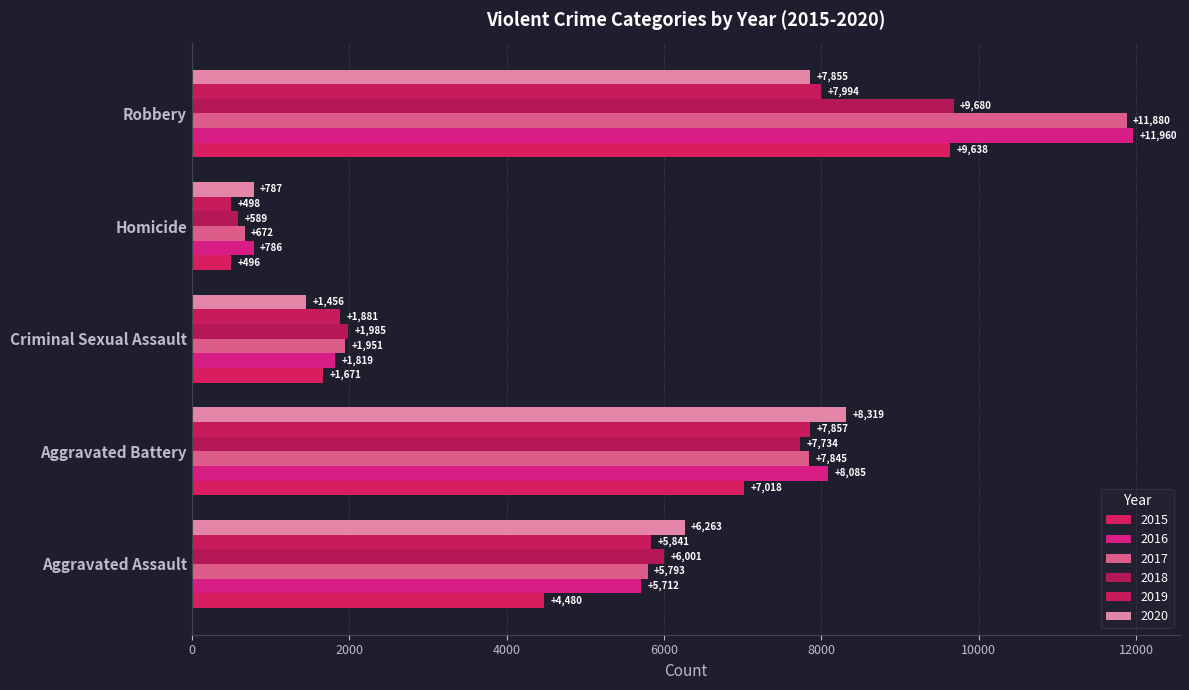

Reading left to right, what are all the values shown in this chart?

2015: 4480	7018	1671	496	9638
2016: 5712	8085	1819	786	11960
2017: 5793	7845	1951	672	11880
2018: 6001	7734	1985	589	9680
2019: 5841	7857	1881	498	7994
2020: 6263	8319	1456	787	7855